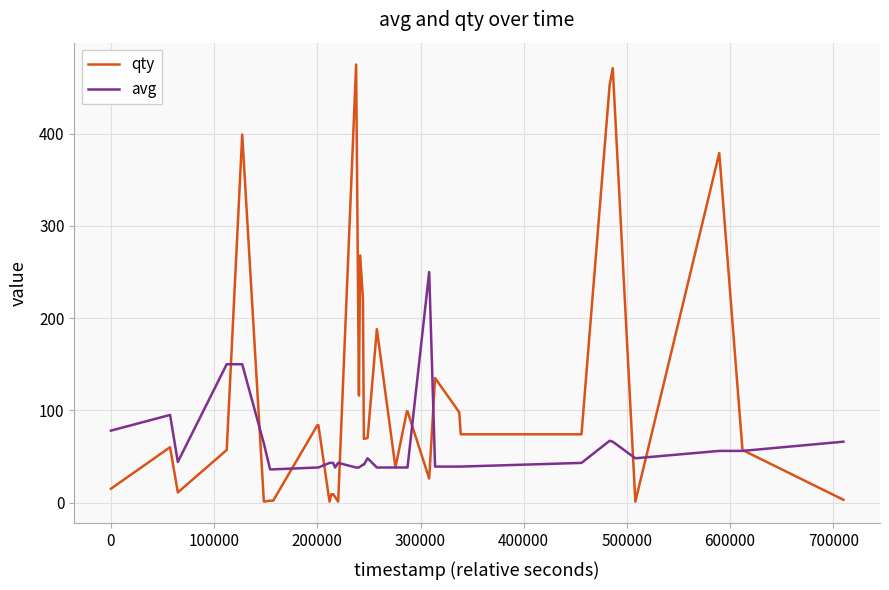

What is the lowest value of the avg series?

36